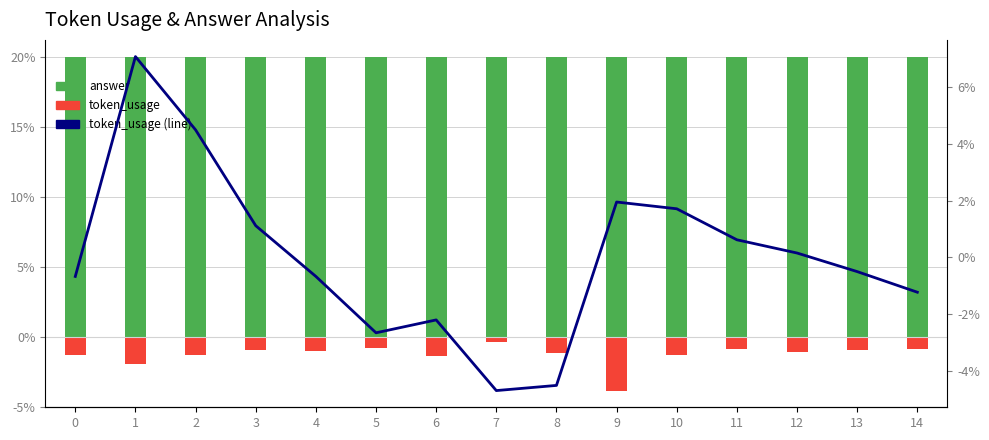

The value of ROIC - WACC % at 1 is 9.9. True or false?

False